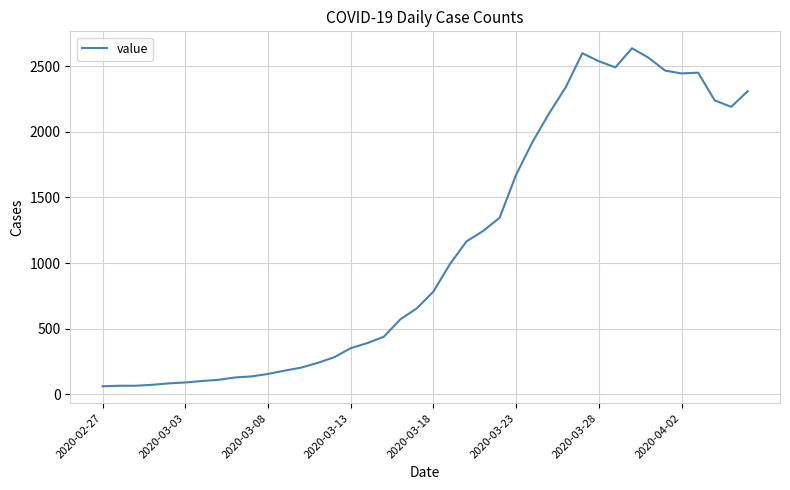

What is the maximum value shown in the chart?

2637